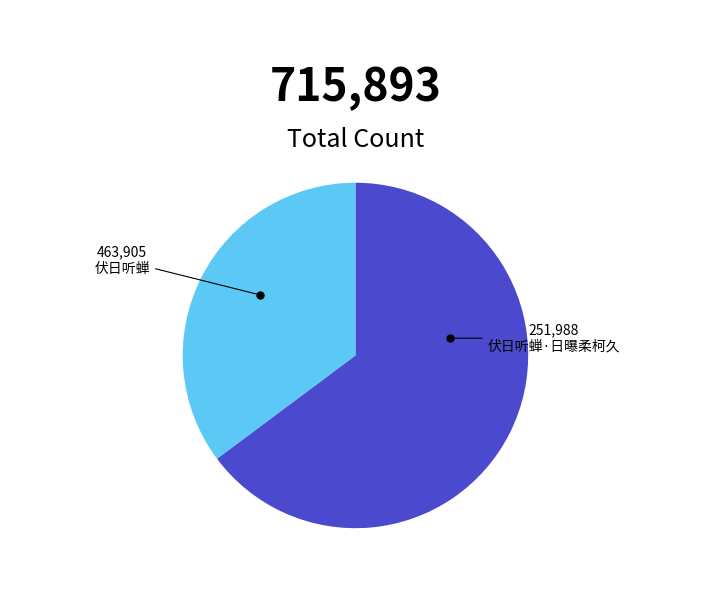

Which category has the smallest portion of the pie?

伏日听蝉·日曝柔柯久